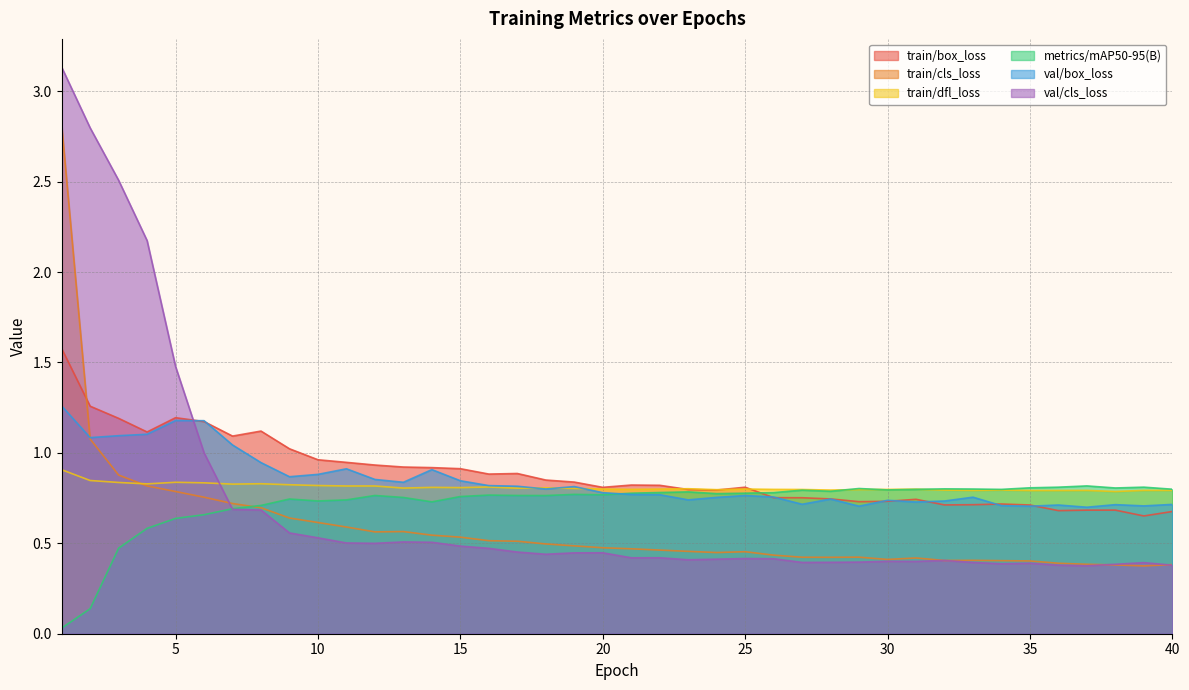

Which series changed the most between 32 and 39?

train/box_loss